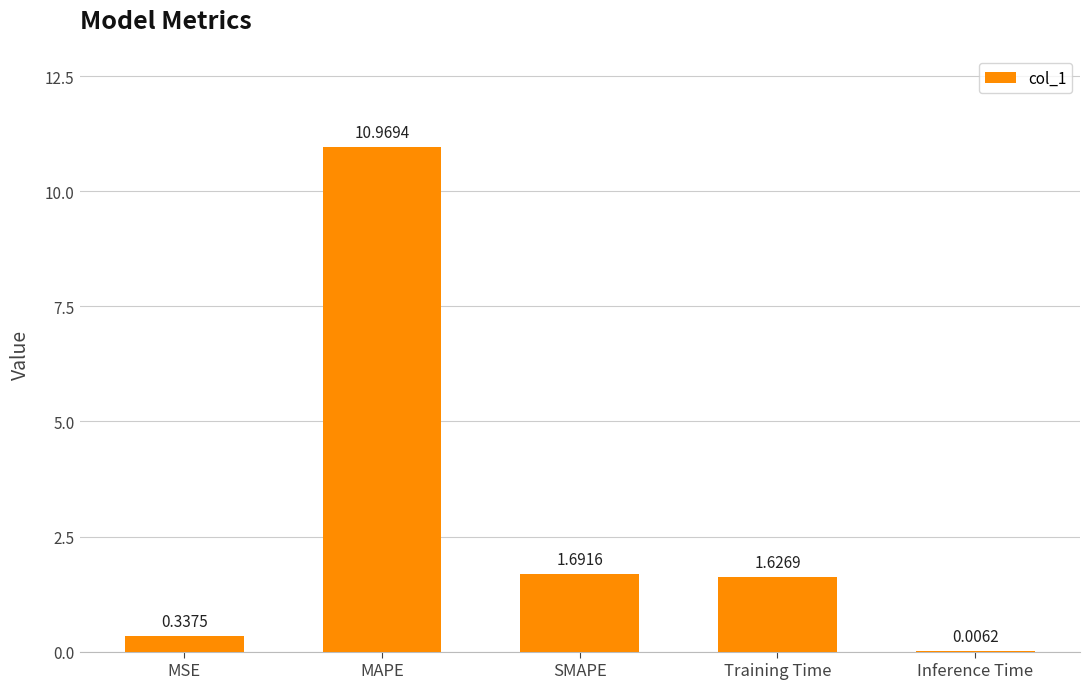

Which category has the highest value across all series?

MAPE